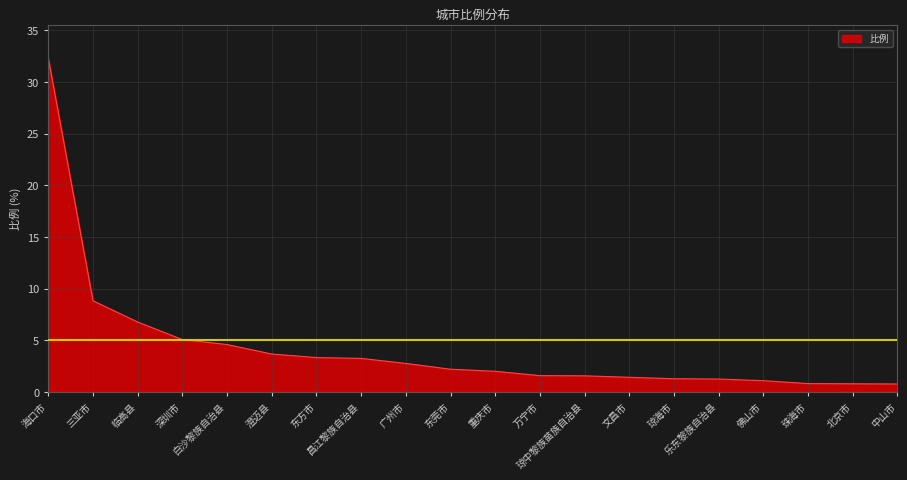

What is the smallest value displayed?

0.8